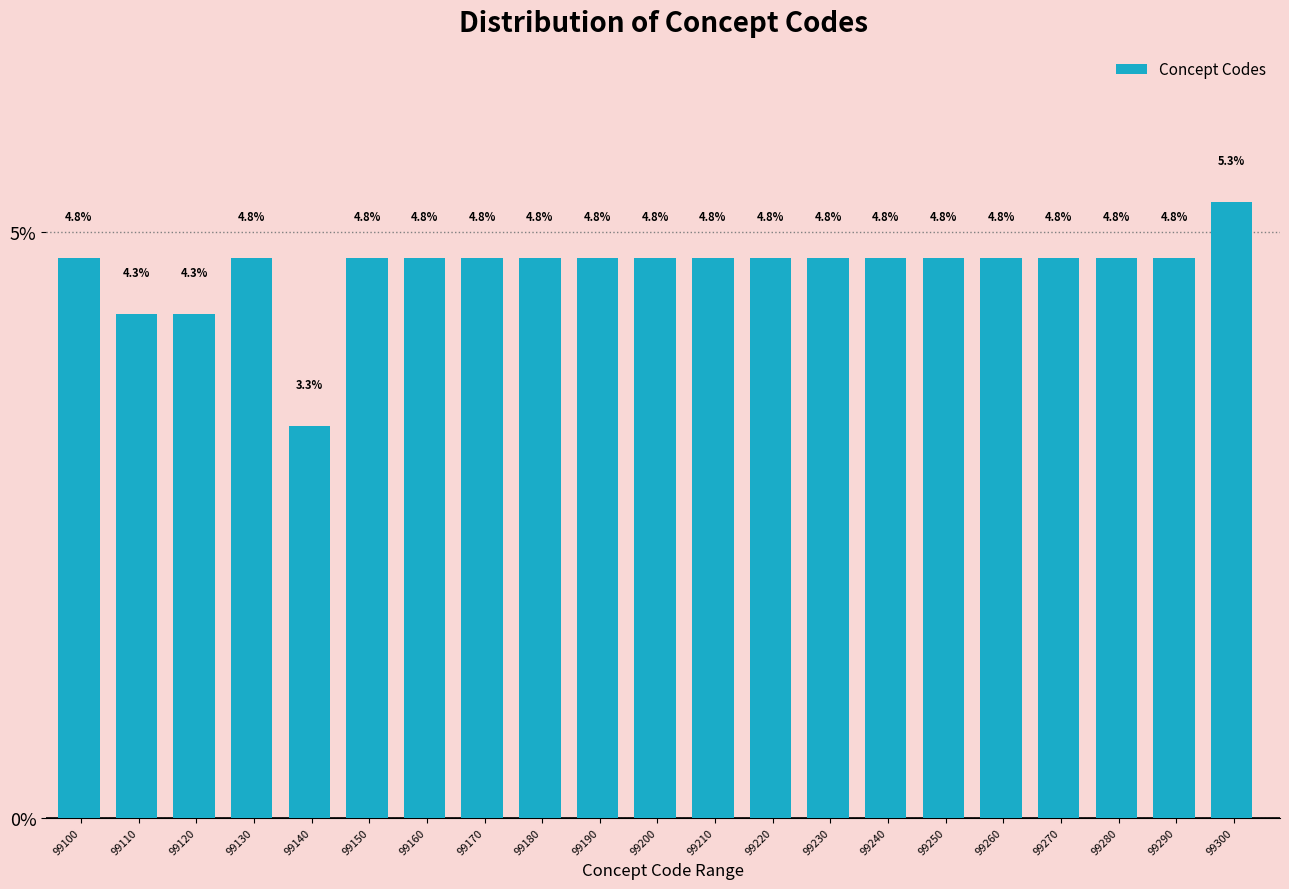

Reading right to left, extract all data points from this chart.

5.3	4.8	4.8	4.8	4.8	4.8	4.8	4.8	4.8	4.8	4.8	4.8	4.8	4.8	4.8	4.8	3.3	4.8	4.3	4.3	4.8